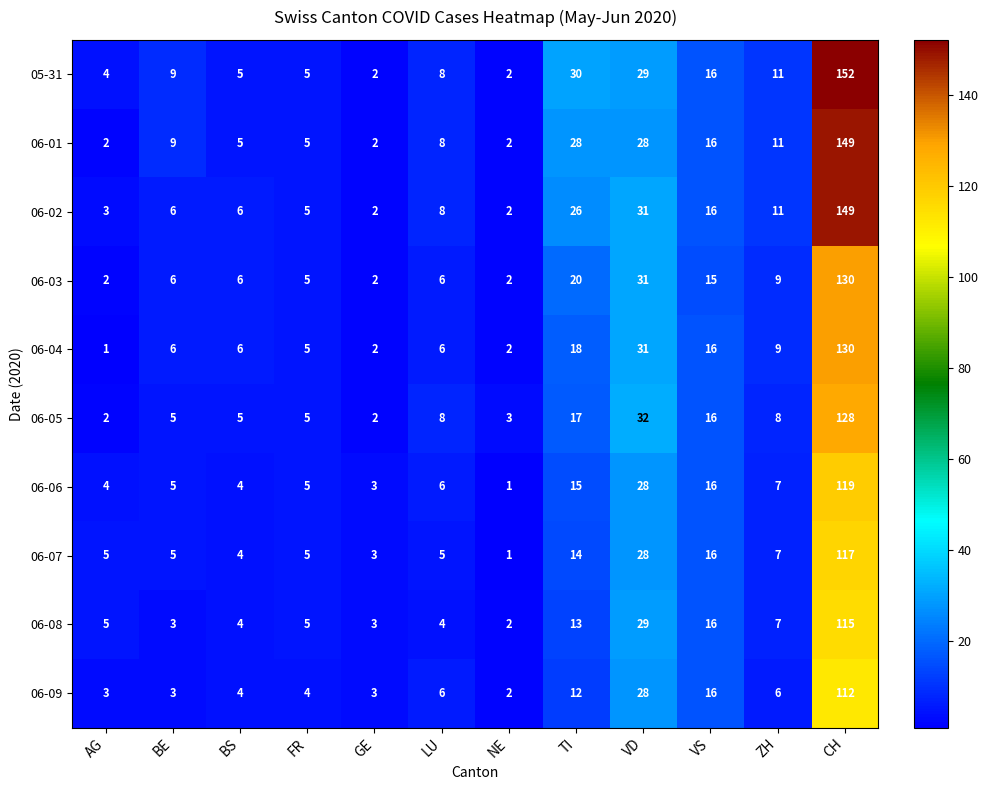

What is the sum of the 06-03 values at BS and BE?

12